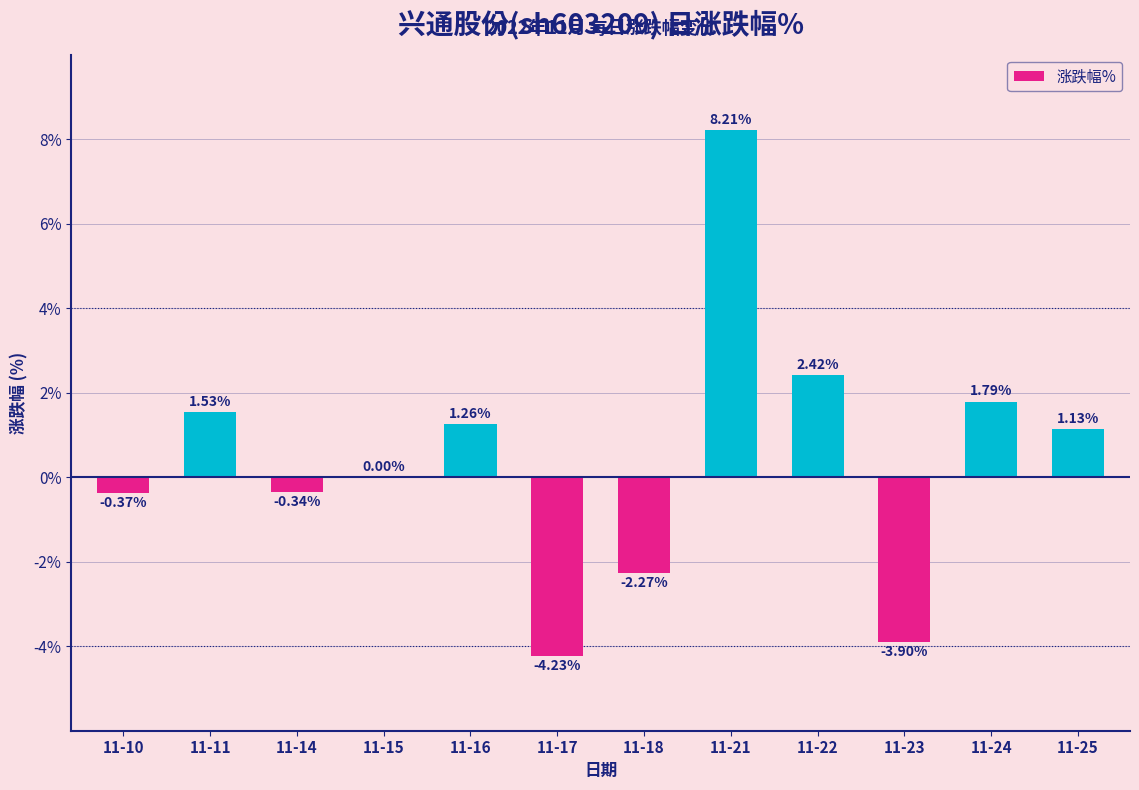

What is the sum of all values?

5.2